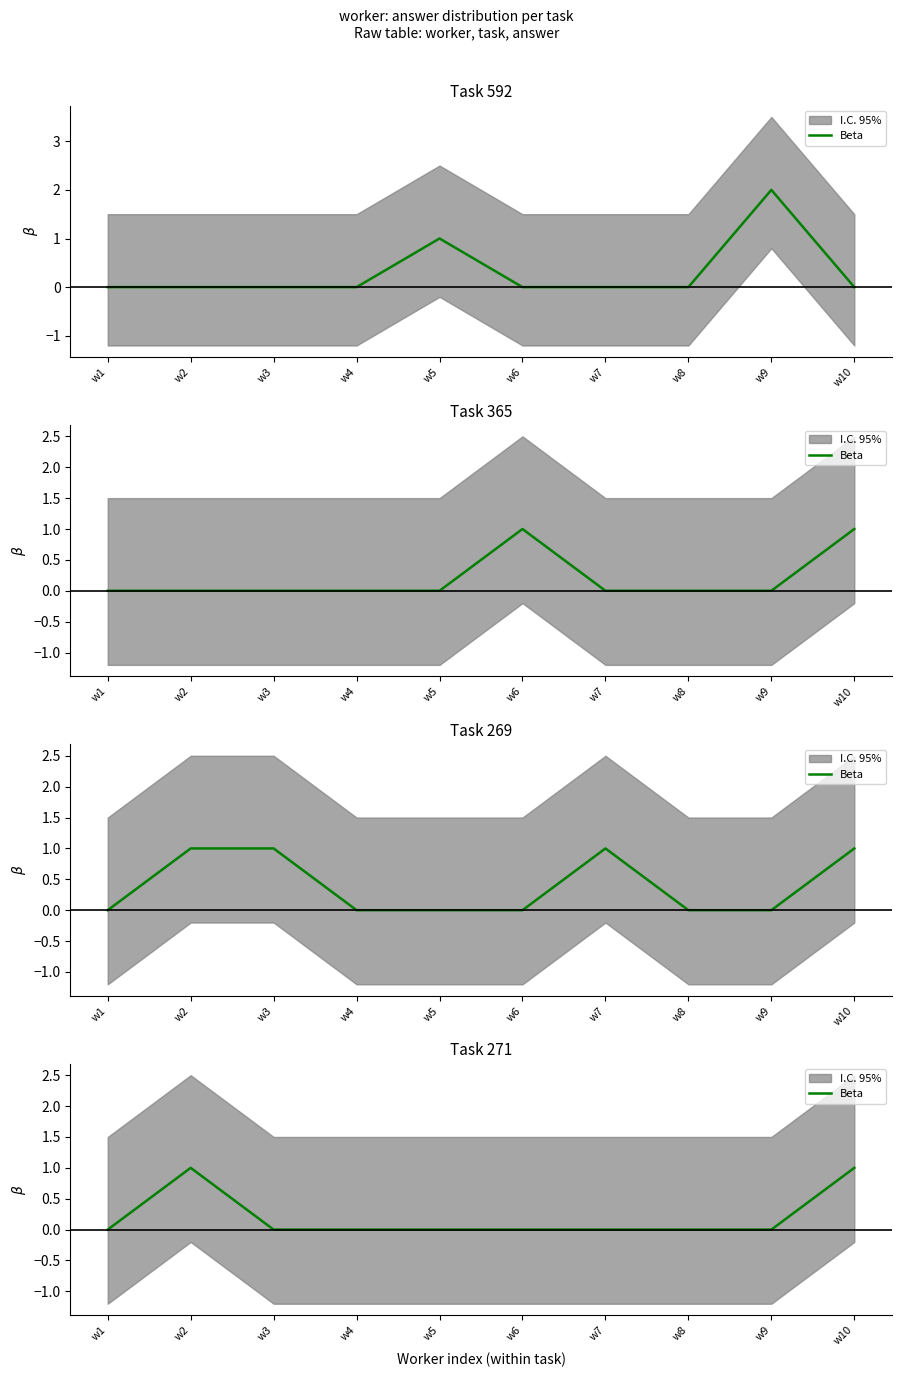

Rank the categories by value from highest to lowest.

w2, w10, w1, w3, w4, w5, w6, w7, w8, w9